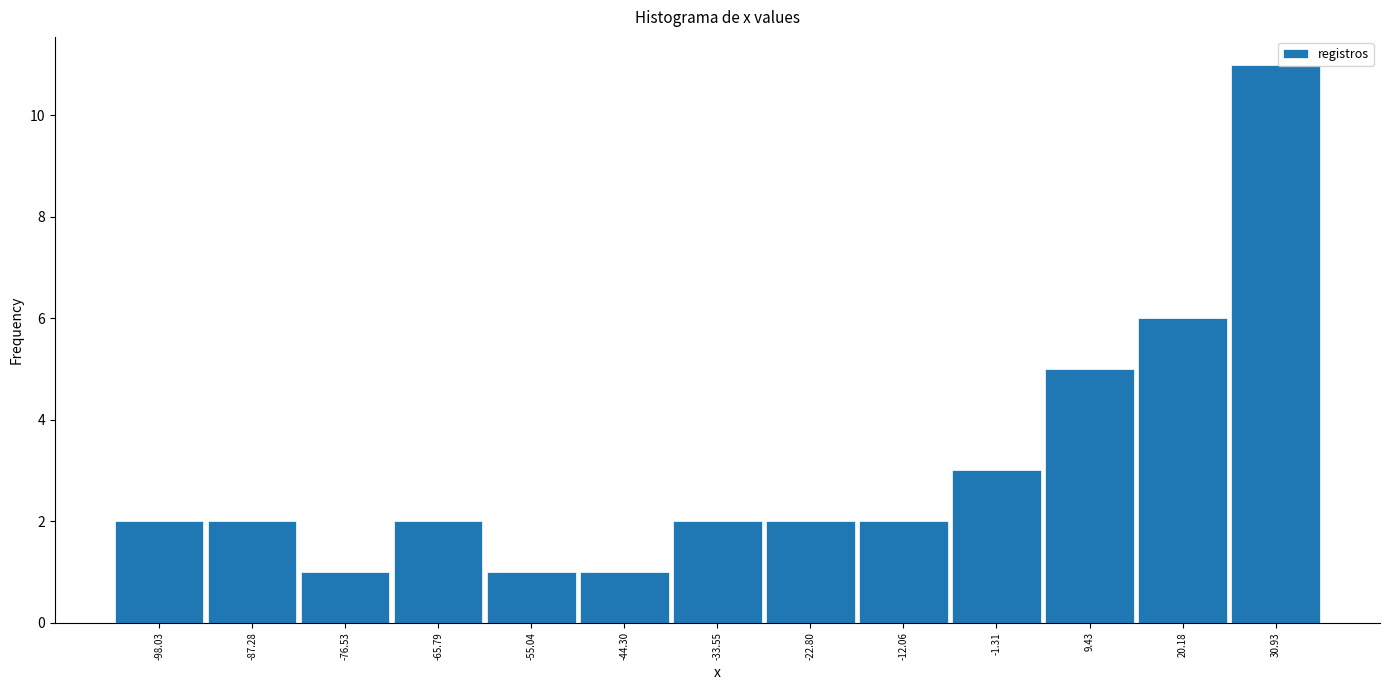

Which range on the x-axis has the tallest bar?

26 to 36